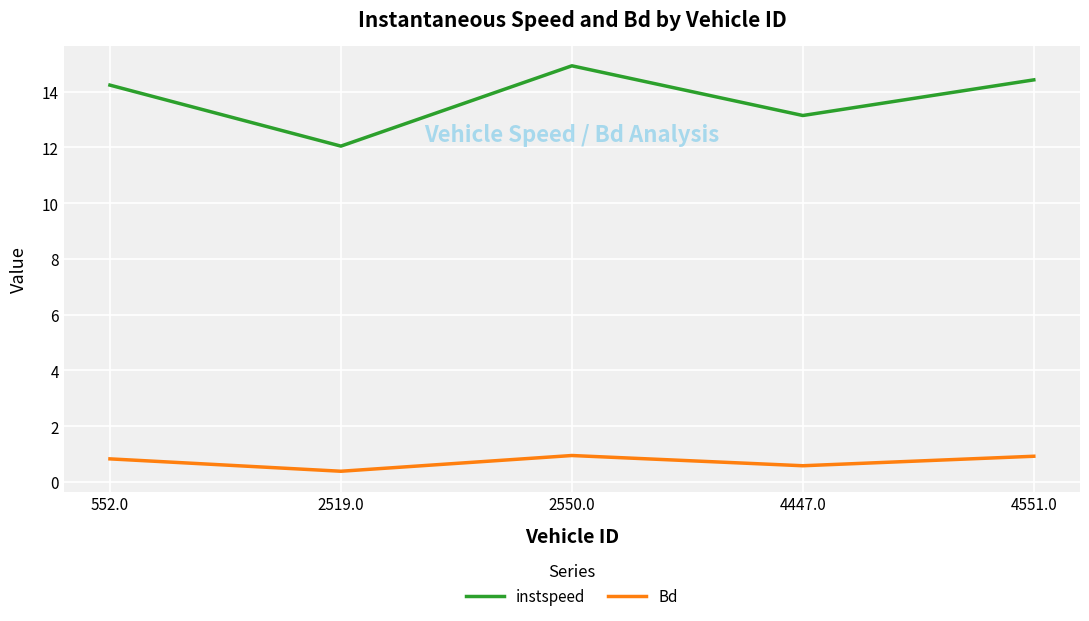

Is it true that instspeed equals 3.2 at 4551.0?

False